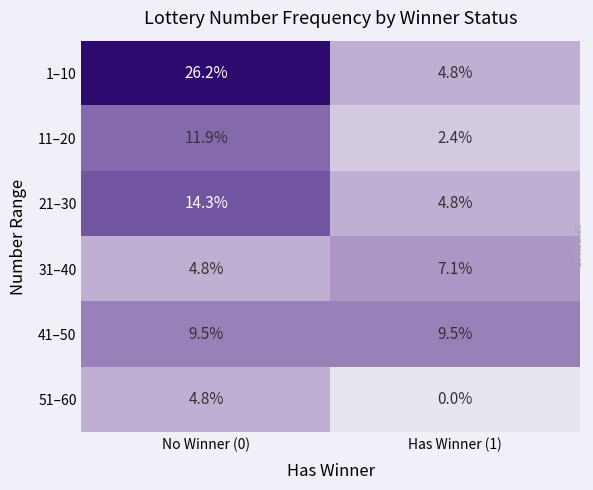

Reading left to right, transcribe all the data shown in this chart.

1–10: 26.2	4.8
11–20: 11.9	2.4
21–30: 14.3	4.8
31–40: 4.8	7.1
41–50: 9.5	9.5
51–60: 4.8	0.0